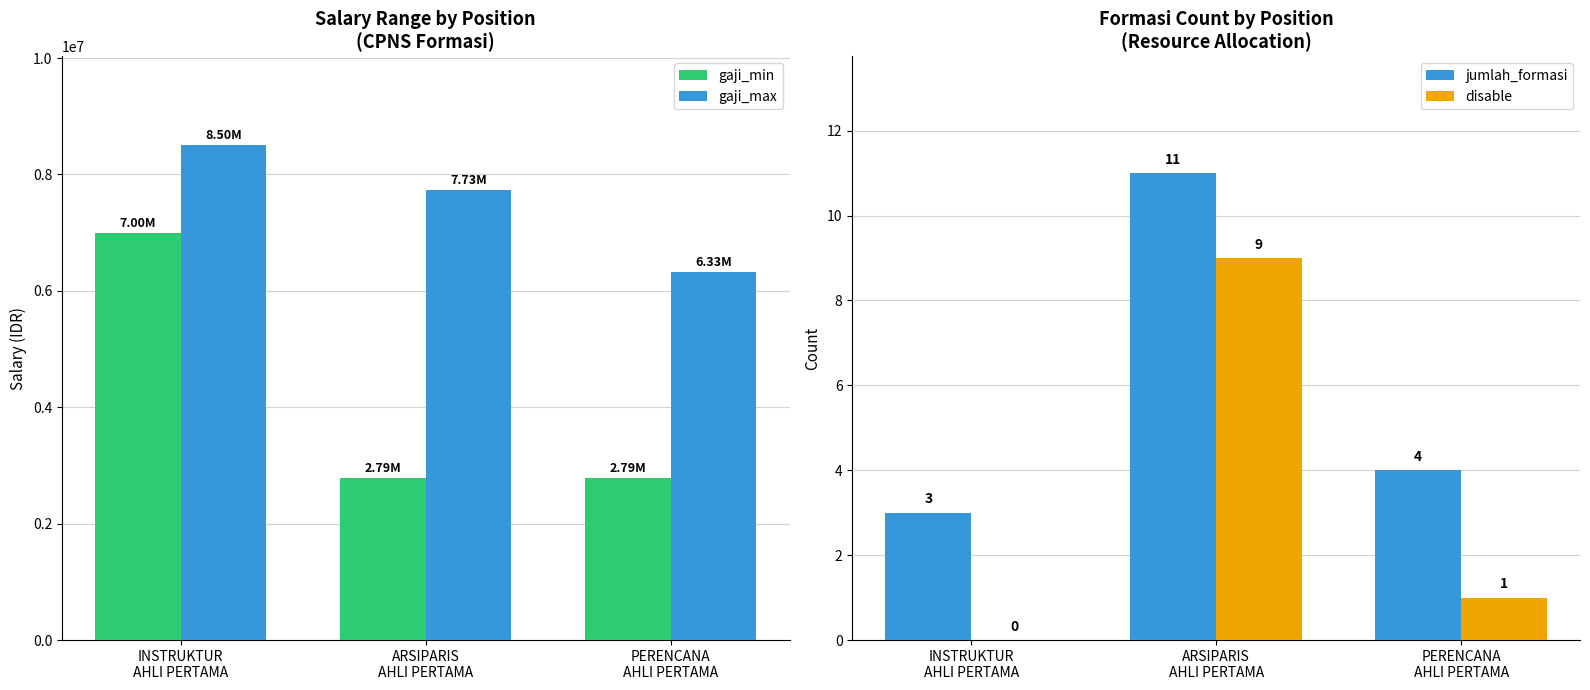

True or false: gaji_max has a value of 4265746 at ARSIPARIS
AHLI PERTAMA.

False